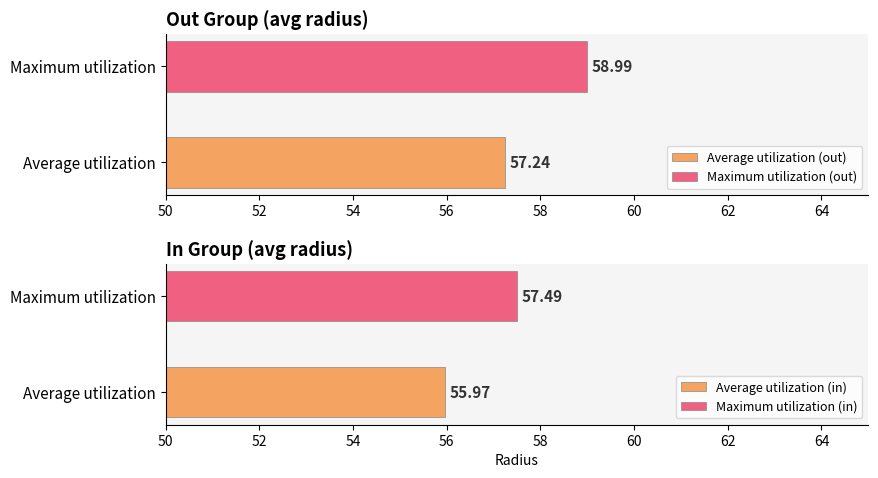

List the series in order of their overall mean, highest first.

out, in